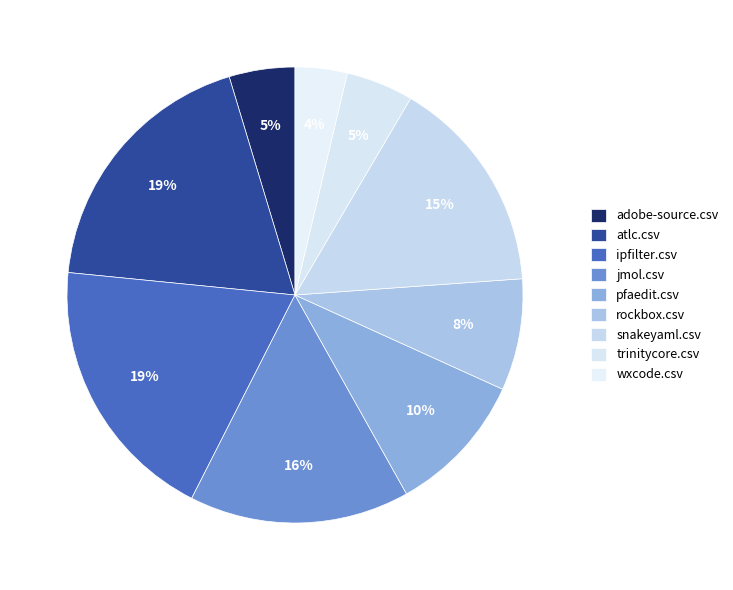

Is rockbox.csv the majority of the pie?

No